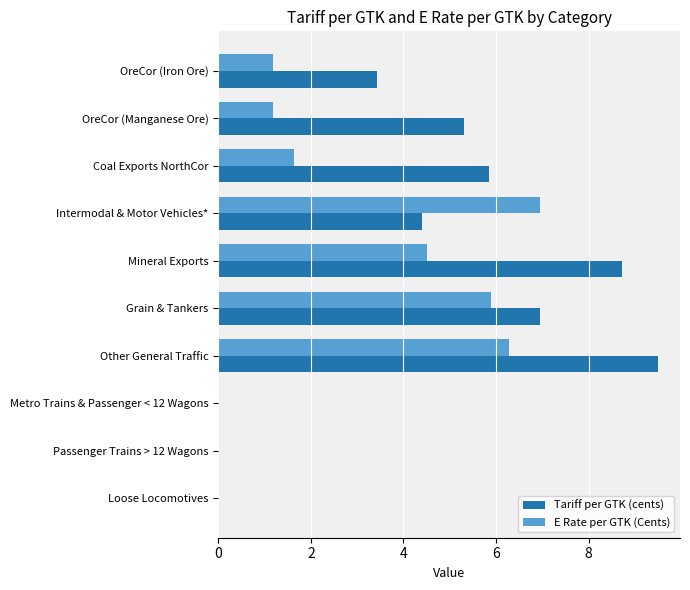

What are all the series names shown in the legend?

Tariff per GTK (cents), E Rate per GTK (Cents)